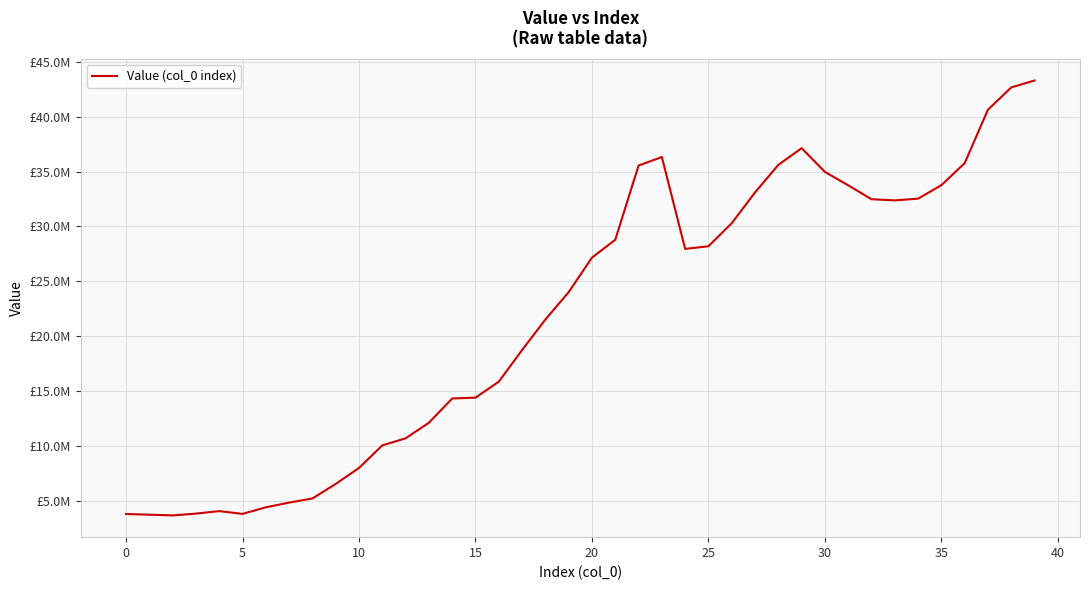

Does the chart display data point markers on the line(s)?

No